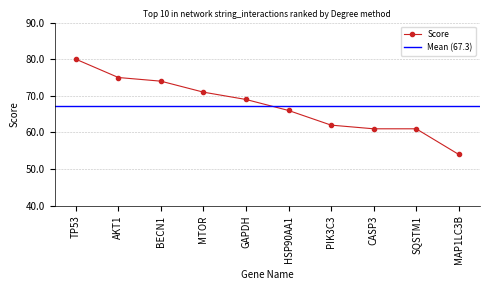

Which category has the lowest value across all series?

MAP1LC3B